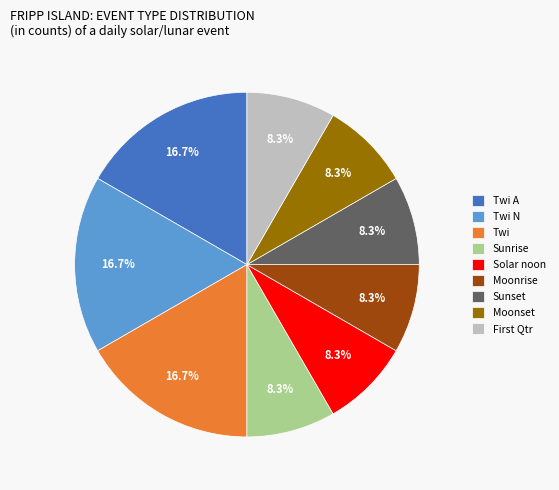

Is the sum of Sunset and Moonrise greater than half?

No